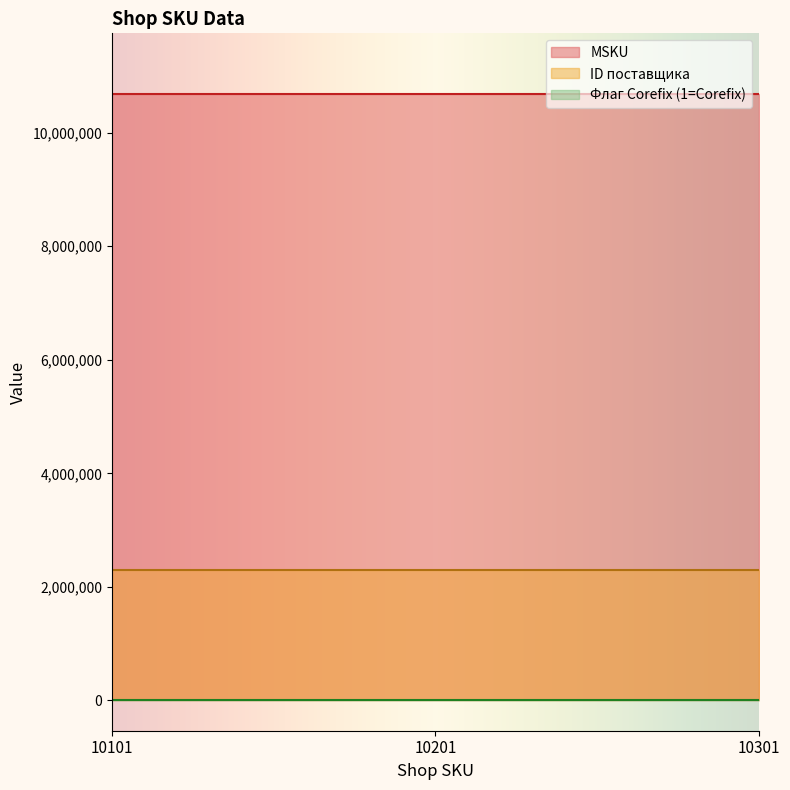

The value of Флаг Corefix (1=Corefix) at 10201 is 2. True or false?

False